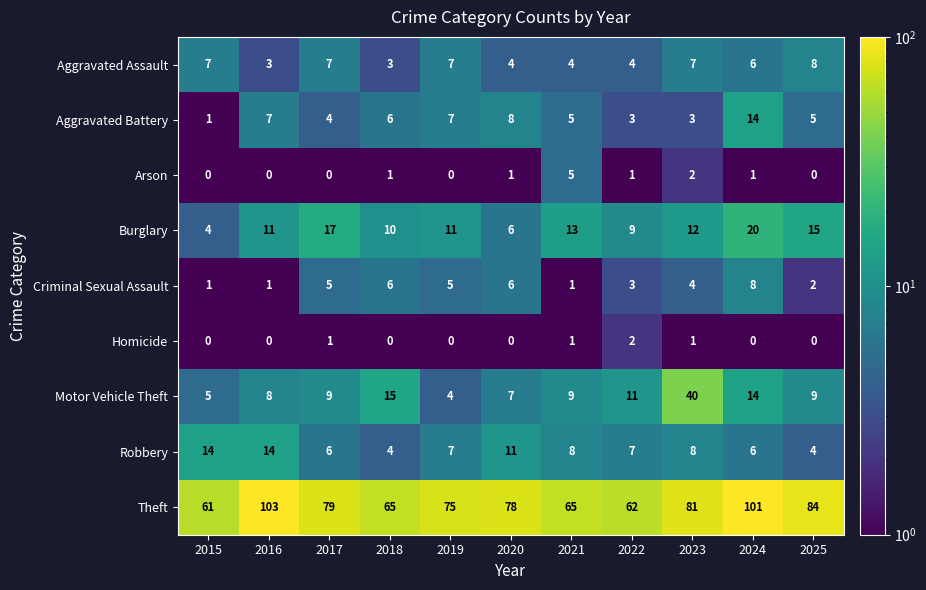

The value of Criminal Sexual Assault at 2018 is 10. True or false?

False